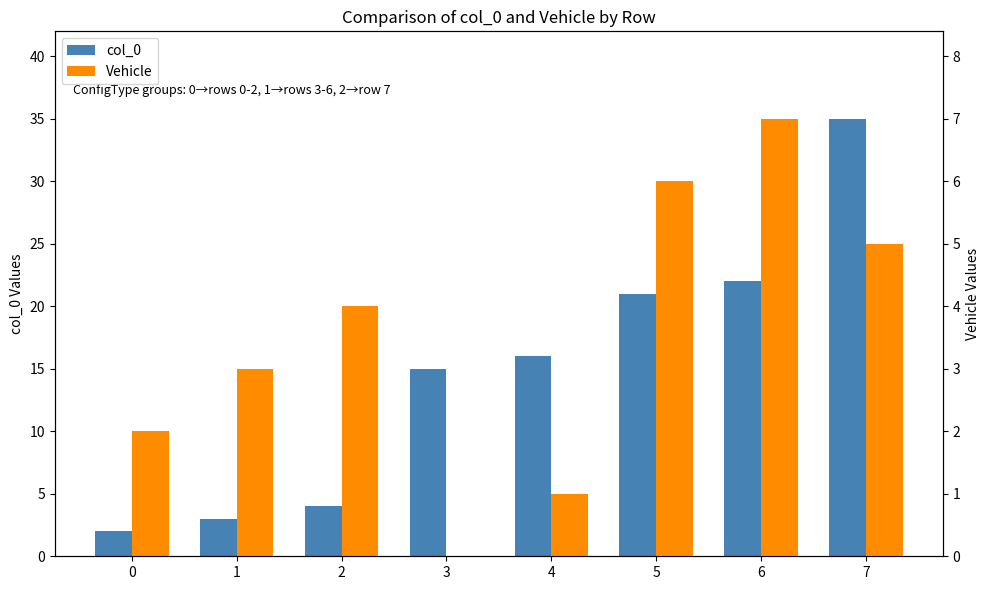

How many data points in Vehicle are above 4?

3